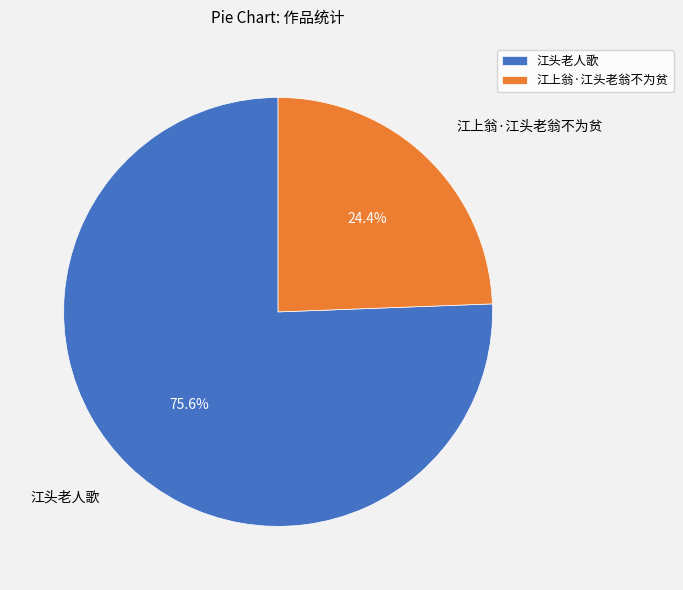

Does 江头老人歌 account for over 50% of the chart?

Yes